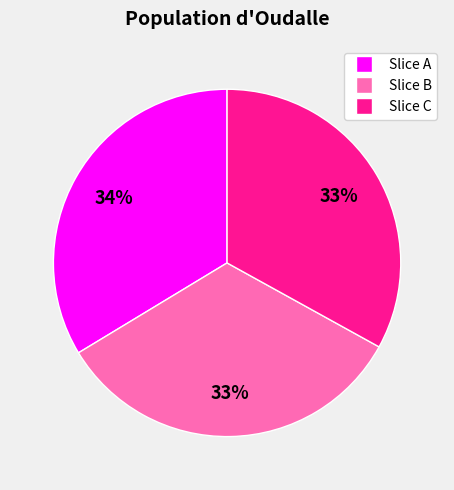

Does any single category account for the majority?

No